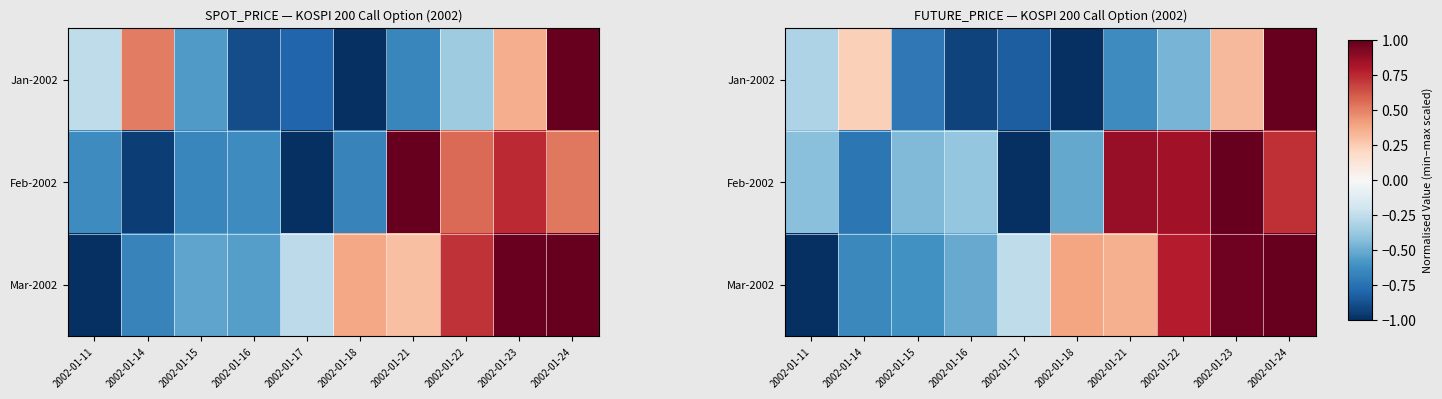

How many positive values does the Feb-2002 series have?

4